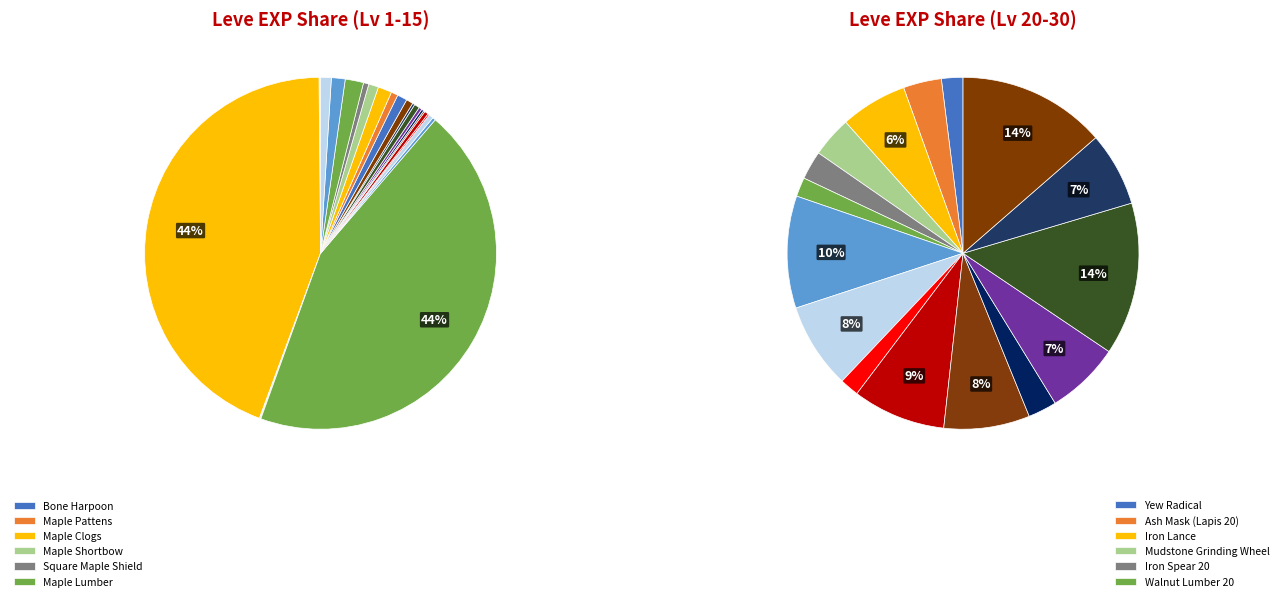

To the nearest percent, what is the combined percentage of Ragstone Grinding Wheel and Ash Shortbow?

1%